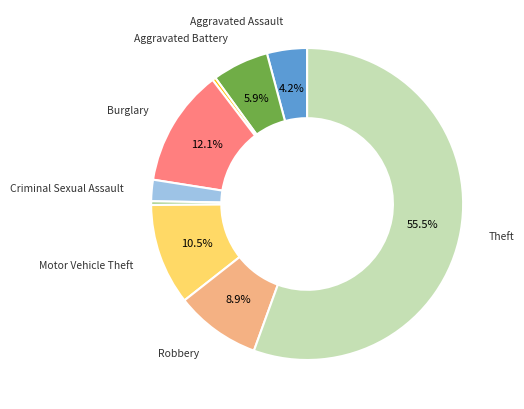

To the nearest percent, what is the average slice percentage?

11%